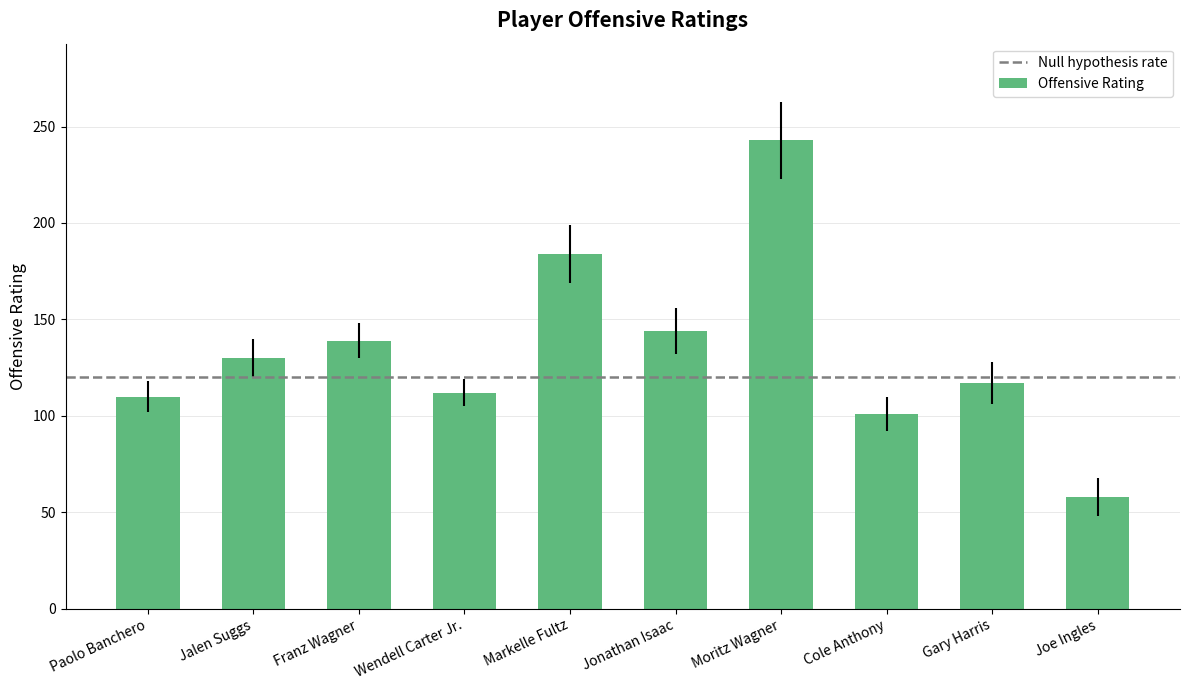

How many bars are there in total?

10